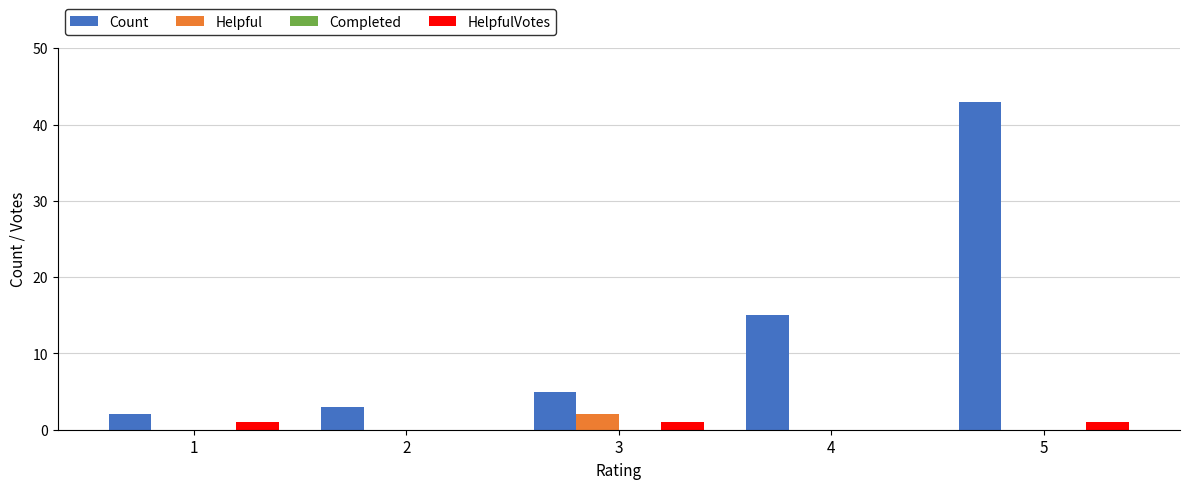

What is the greatest value displayed?

43